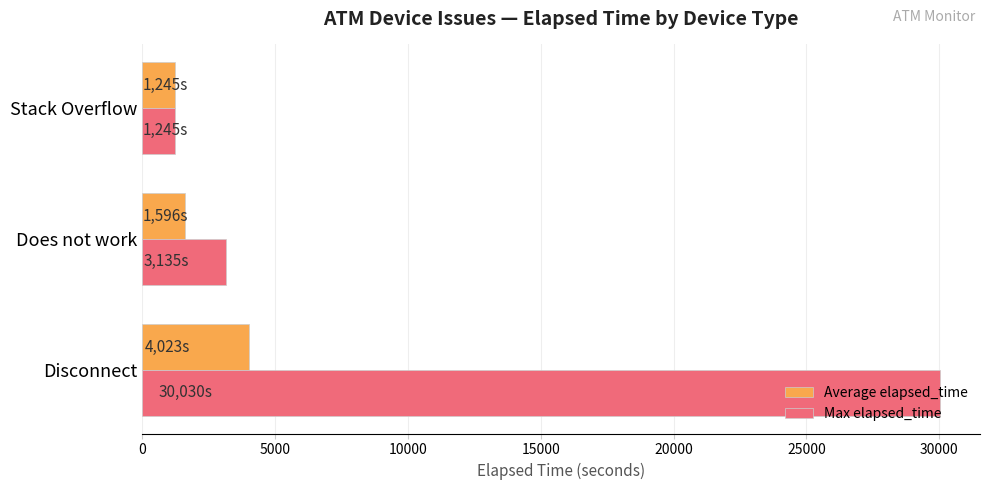

Rank the categories by Average elapsed_time value from highest to lowest.

Disconnect, Does not work, Stack Overflow